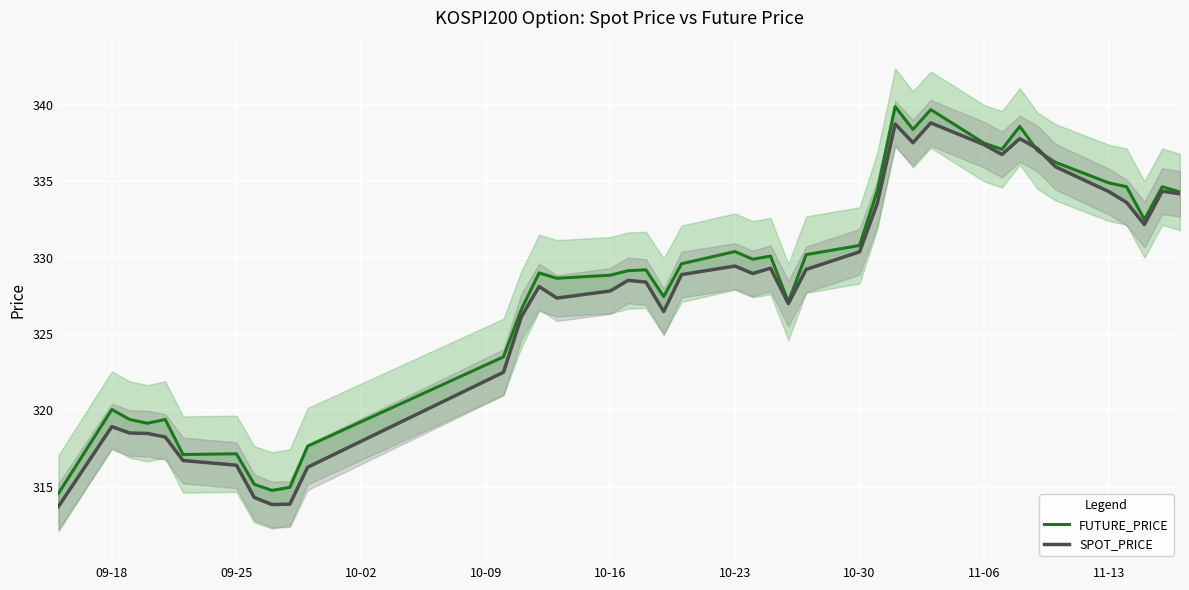

Is it true that SPOT_PRICE equals 518.2 at 11-13?

False